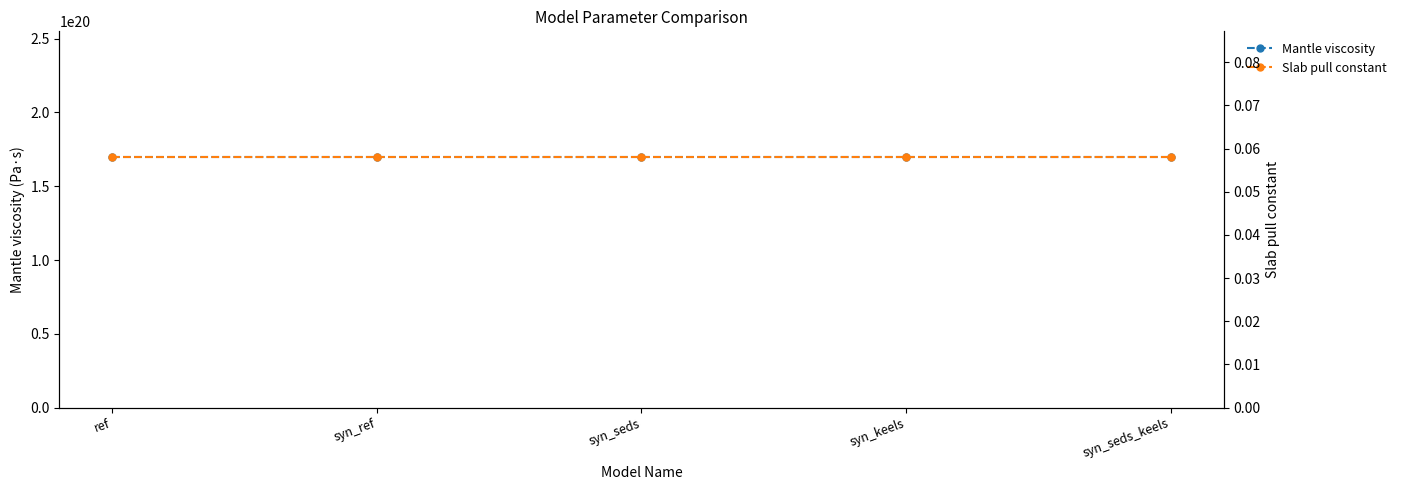

Which series has the largest total across all categories?

Mantle viscosity